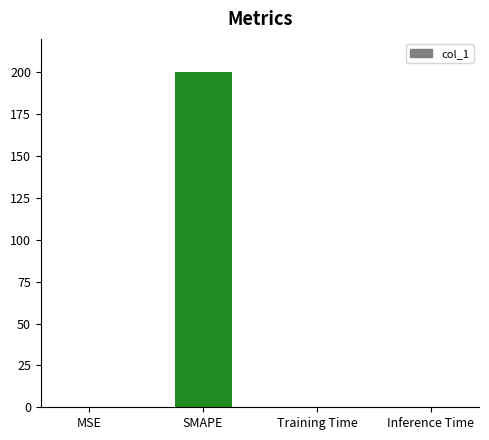

What is the maximum value shown in the chart?

200.0